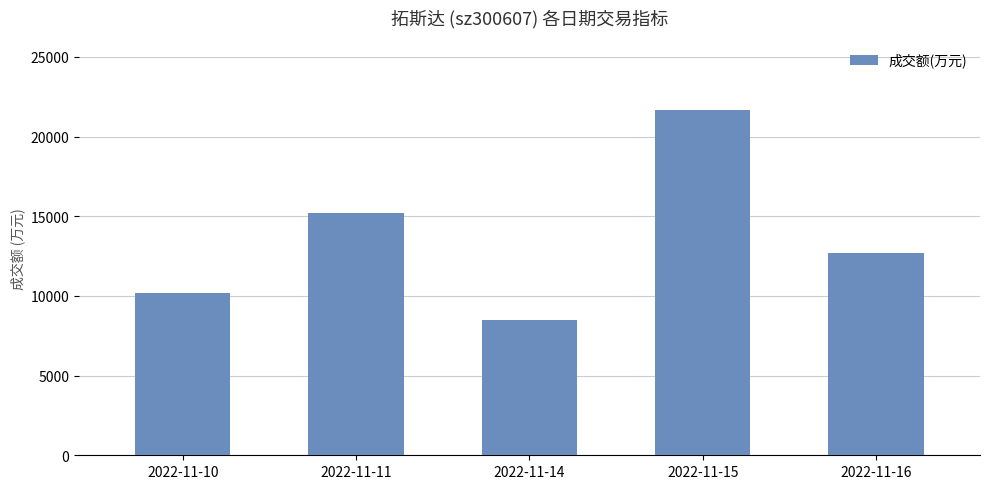

Between 2022-11-16 and 2022-11-15, which is larger?

2022-11-15